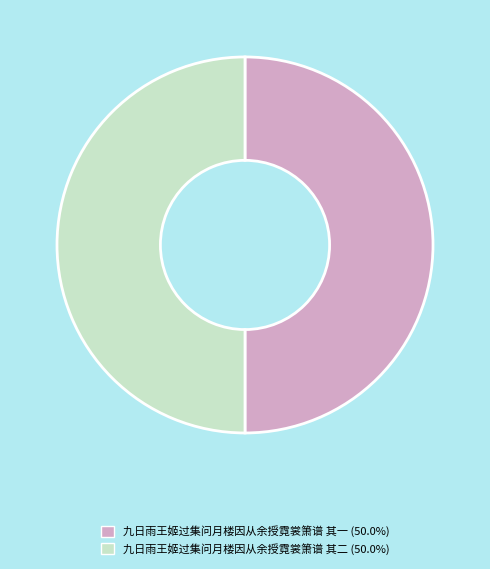

Approximately how many times larger is the value at 九日雨王姬过集问月楼因从余授霓裳箫谱 其二 compared to 九日雨王姬过集问月楼因从余授霓裳箫谱 其一?

1.0